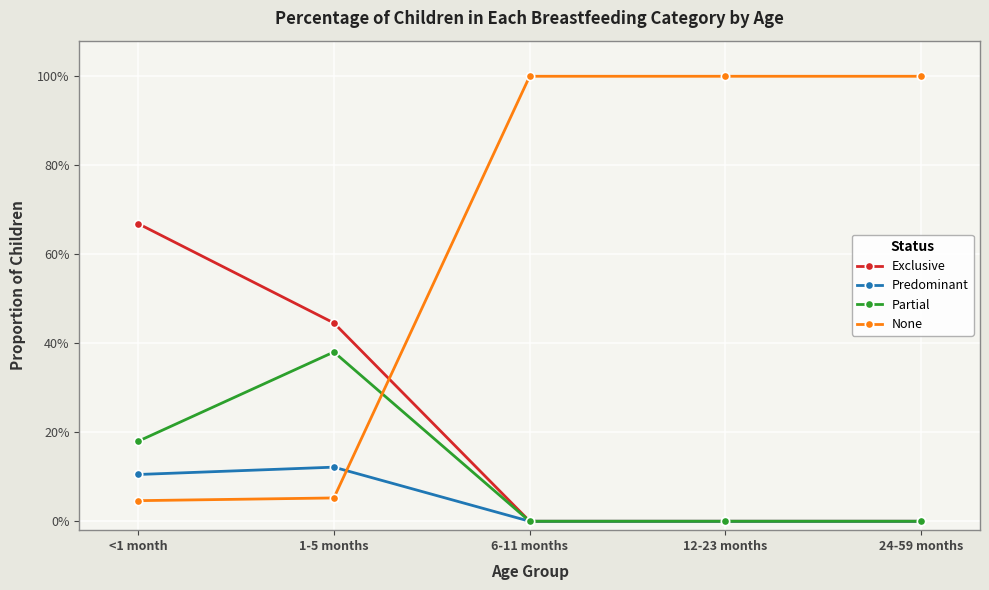

In Predominant, how many points are higher than both neighbors (excluding endpoints)?

1